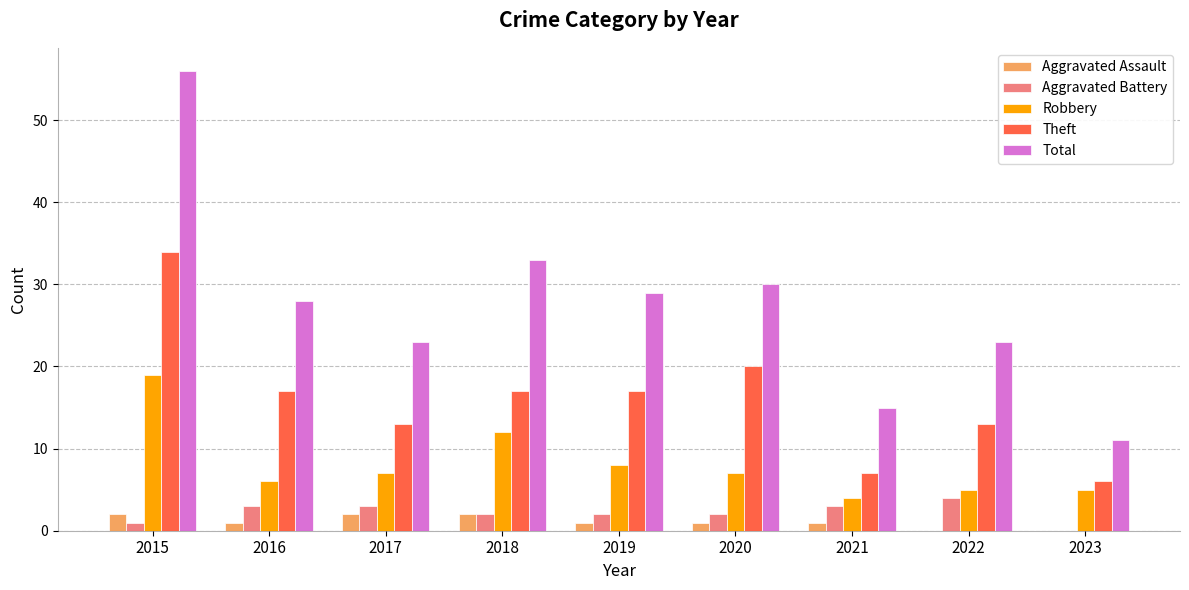

Which label corresponds to the largest value in the chart?

2015